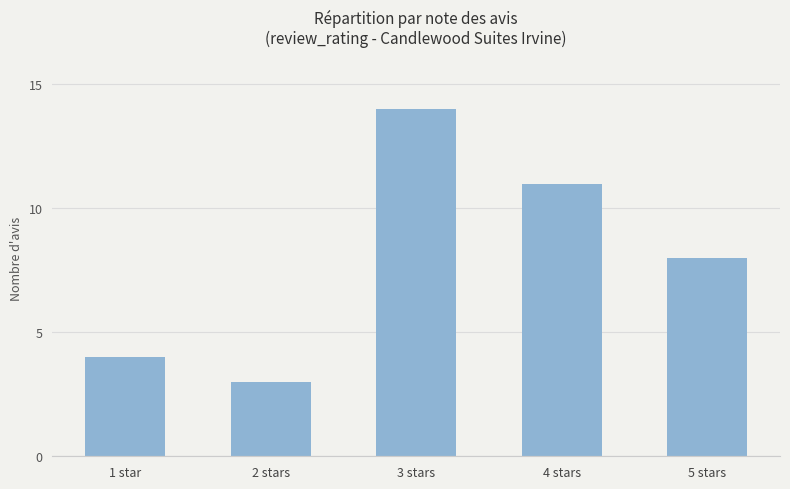

Which has a higher value, 3 stars or 2 stars?

3 stars